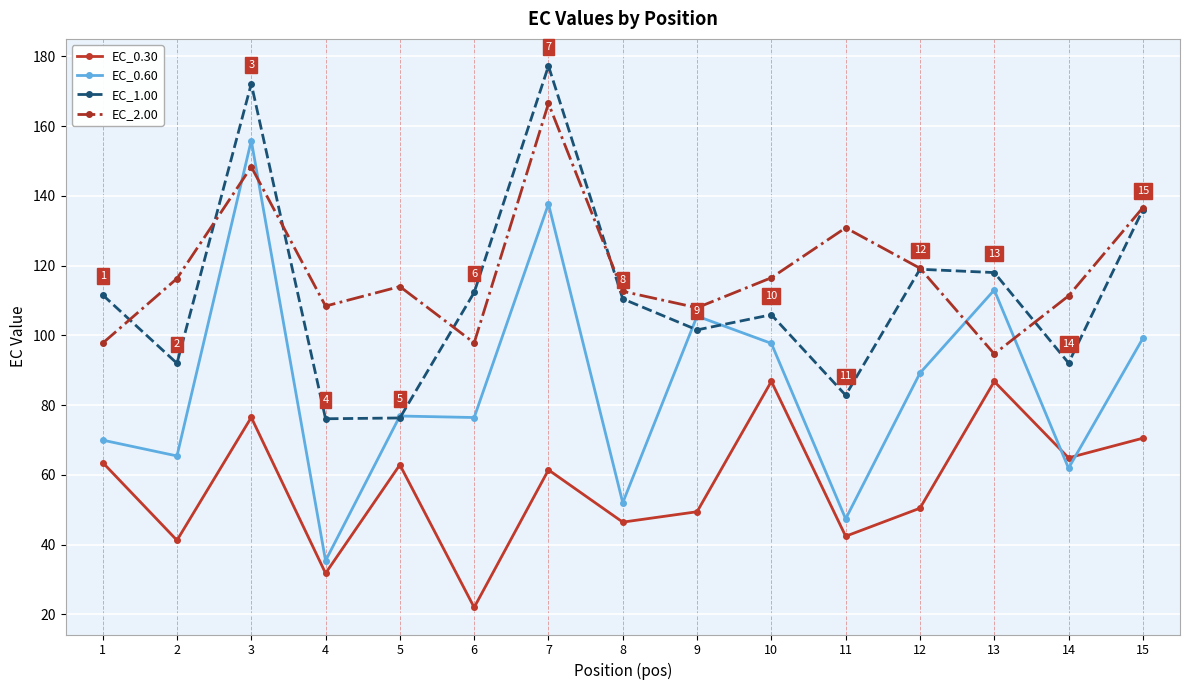

Between 3 and 11, which series saw the biggest shift?

EC_0.60